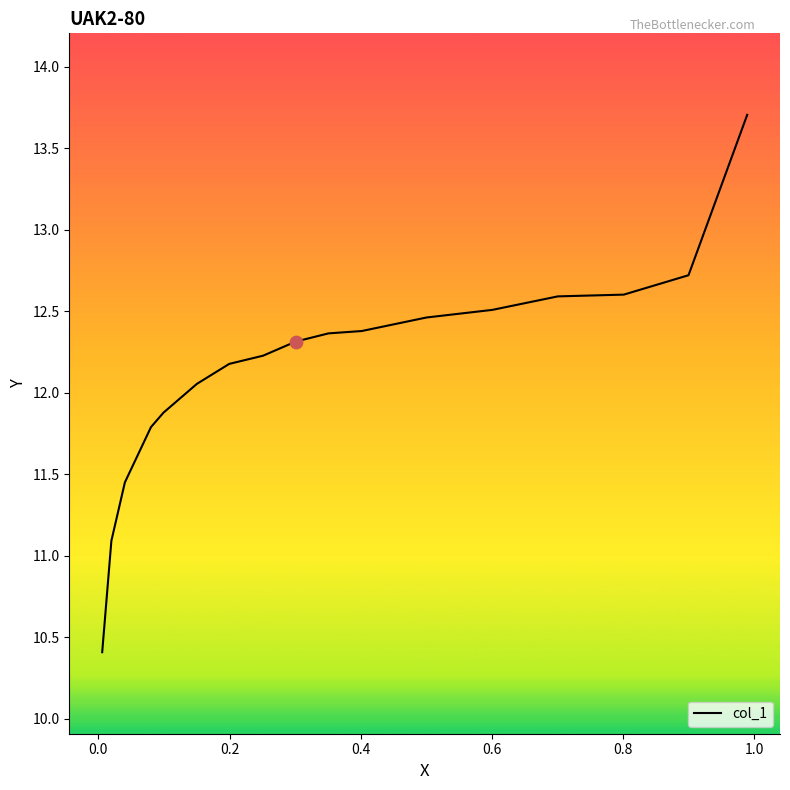

What is the smallest value displayed?

10.4